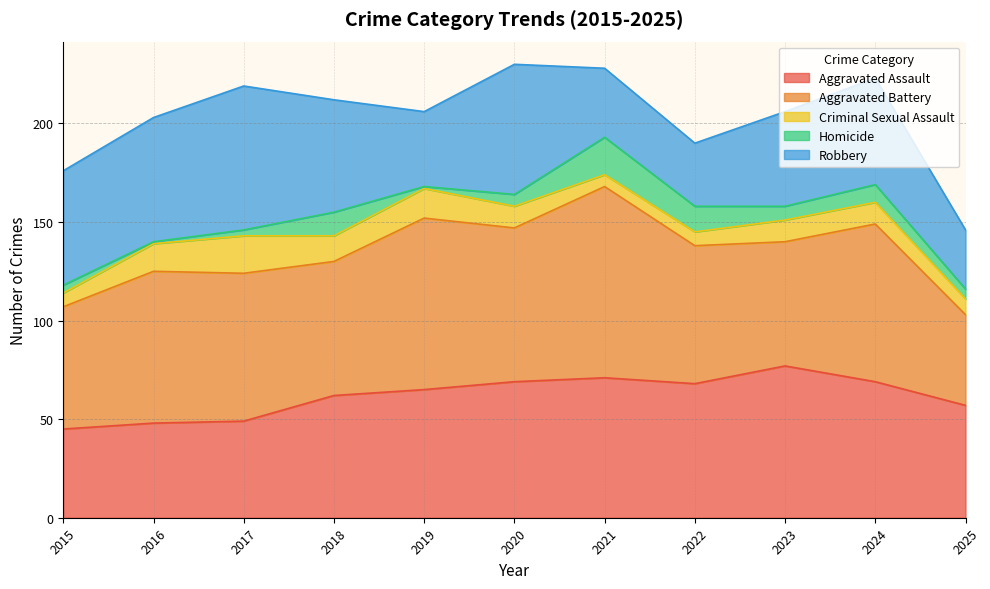

Reading left to right, list all the values displayed in this chart.

Aggravated Assault: 2015=45	2016=48	2017=49	2018=62	2019=65	2020=69	2021=71	2022=68	2023=77	2024=69	2025=57
Aggravated Battery: 2015=62	2016=77	2017=75	2018=68	2019=87	2020=78	2021=97	2022=70	2023=63	2024=80	2025=46
Criminal Sexual Assault: 2015=7	2016=14	2017=19	2018=13	2019=15	2020=11	2021=6	2022=7	2023=11	2024=11	2025=8
Homicide: 2015=4	2016=1	2017=3	2018=12	2019=1	2020=6	2021=19	2022=13	2023=7	2024=9	2025=5
Robbery: 2015=58	2016=63	2017=73	2018=57	2019=38	2020=66	2021=35	2022=32	2023=48	2024=54	2025=30